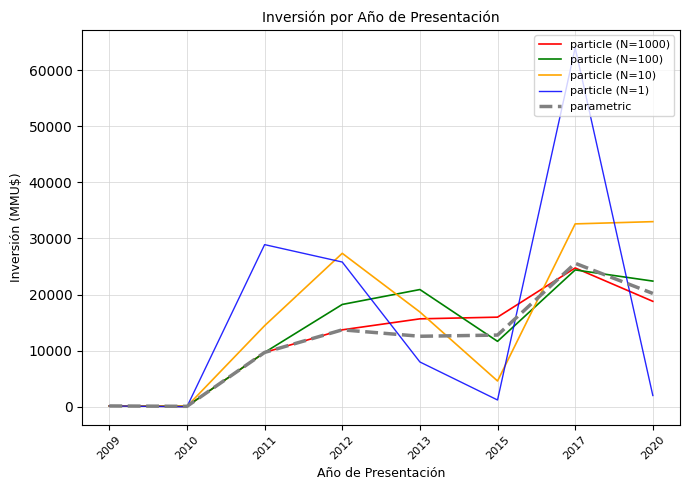

What is the highest value of the particle (N=1000) series?

24745.0